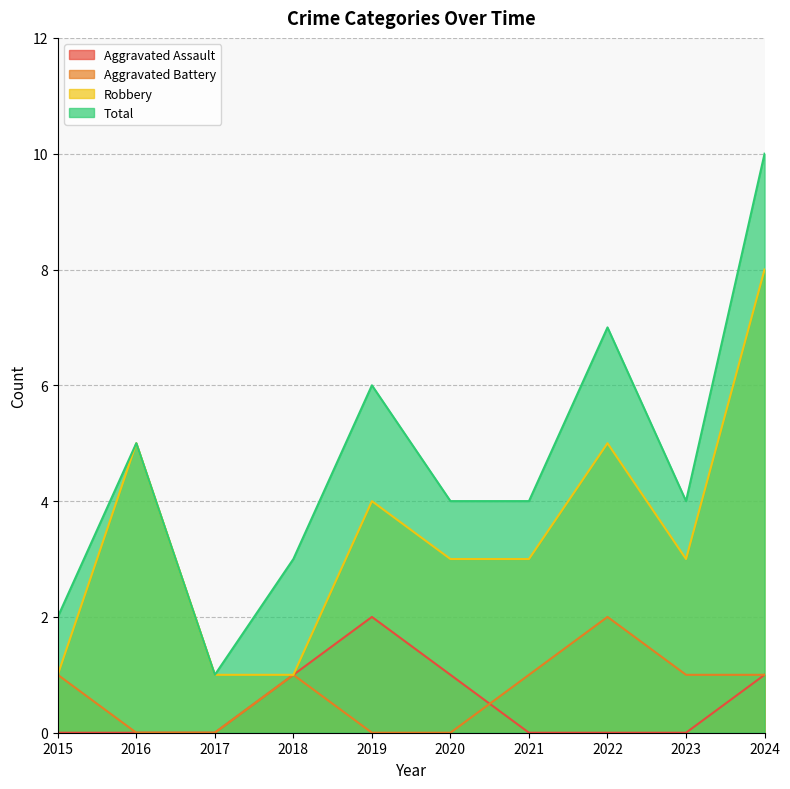

True or false: Robbery and Total intersect in this chart.

False